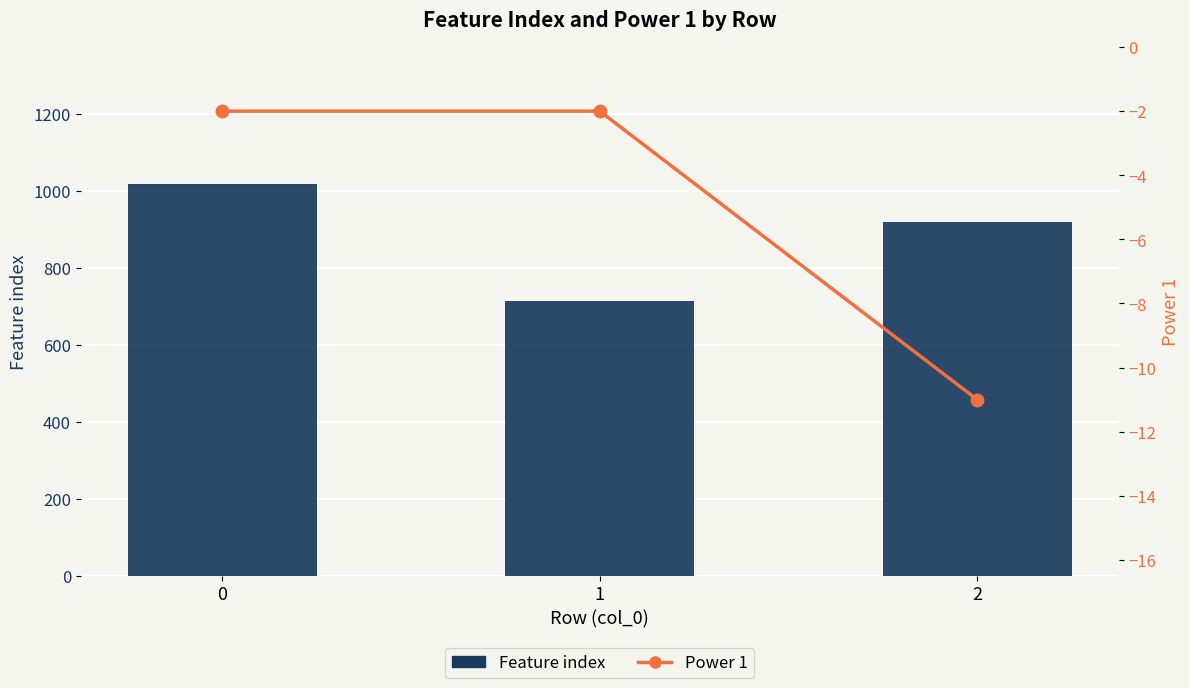

Reading left to right, list all the values displayed in this chart.

Feature index: 1018	715	920
Power 1: -2	-2	-11